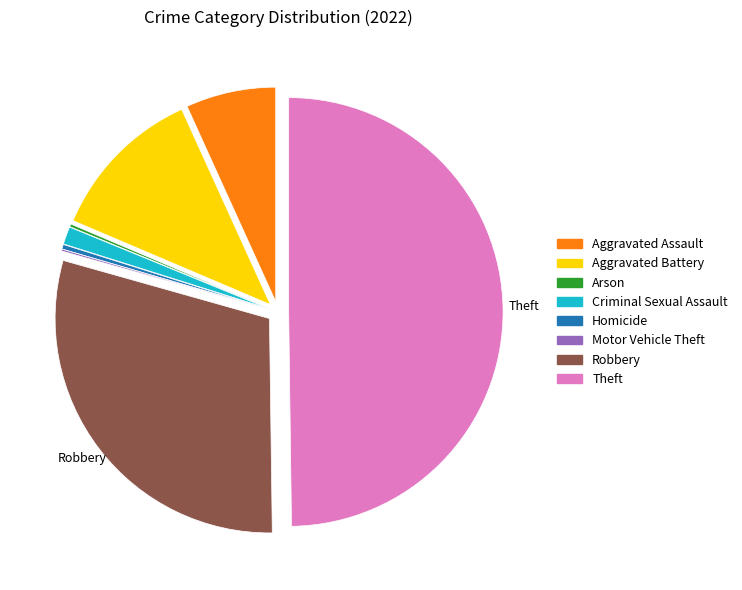

Which category has the biggest portion of the pie?

Theft